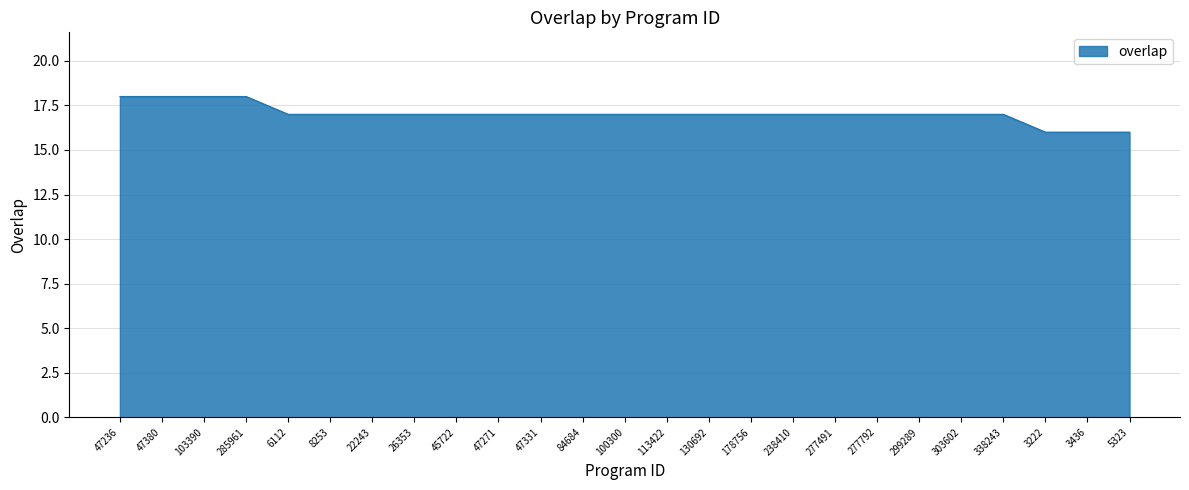

Approximately how many times larger is the value at 113422 compared to 130692?

1.0